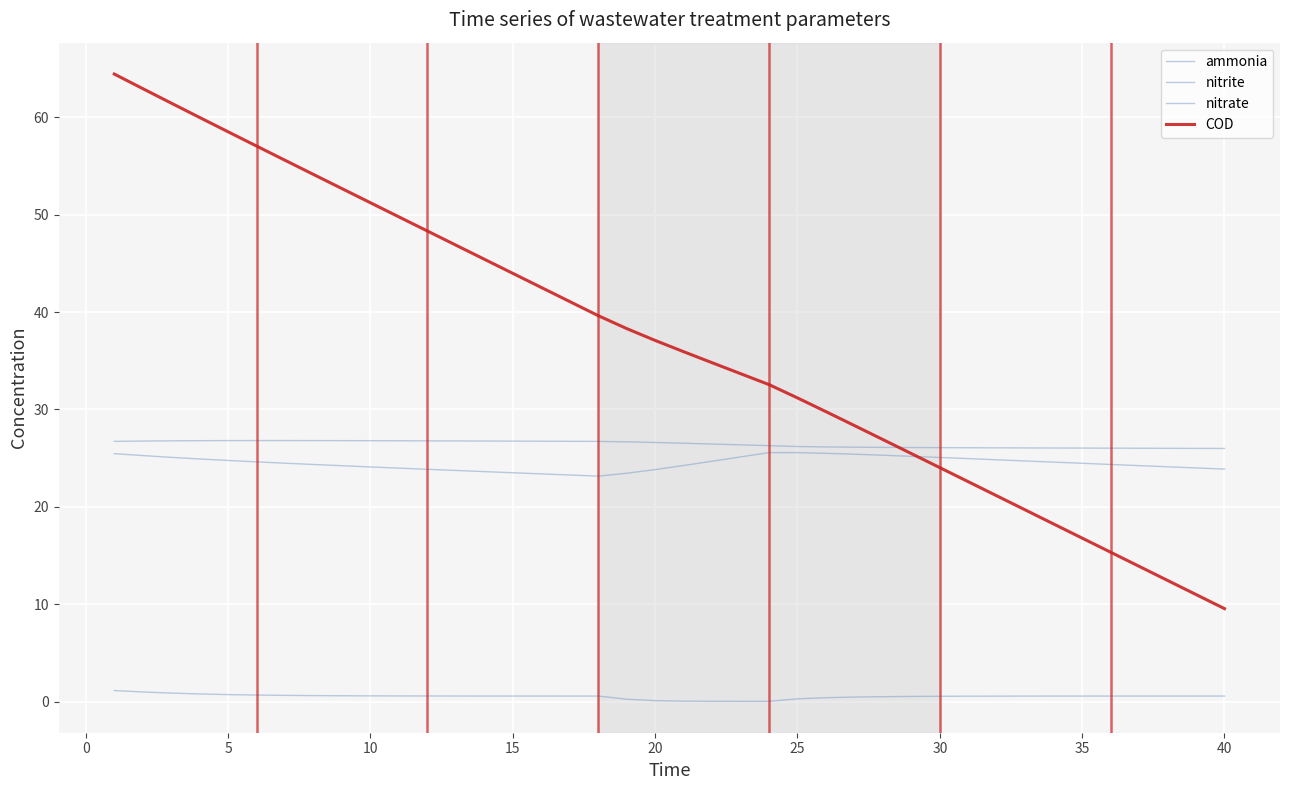

Which series has the widest spread of values?

COD